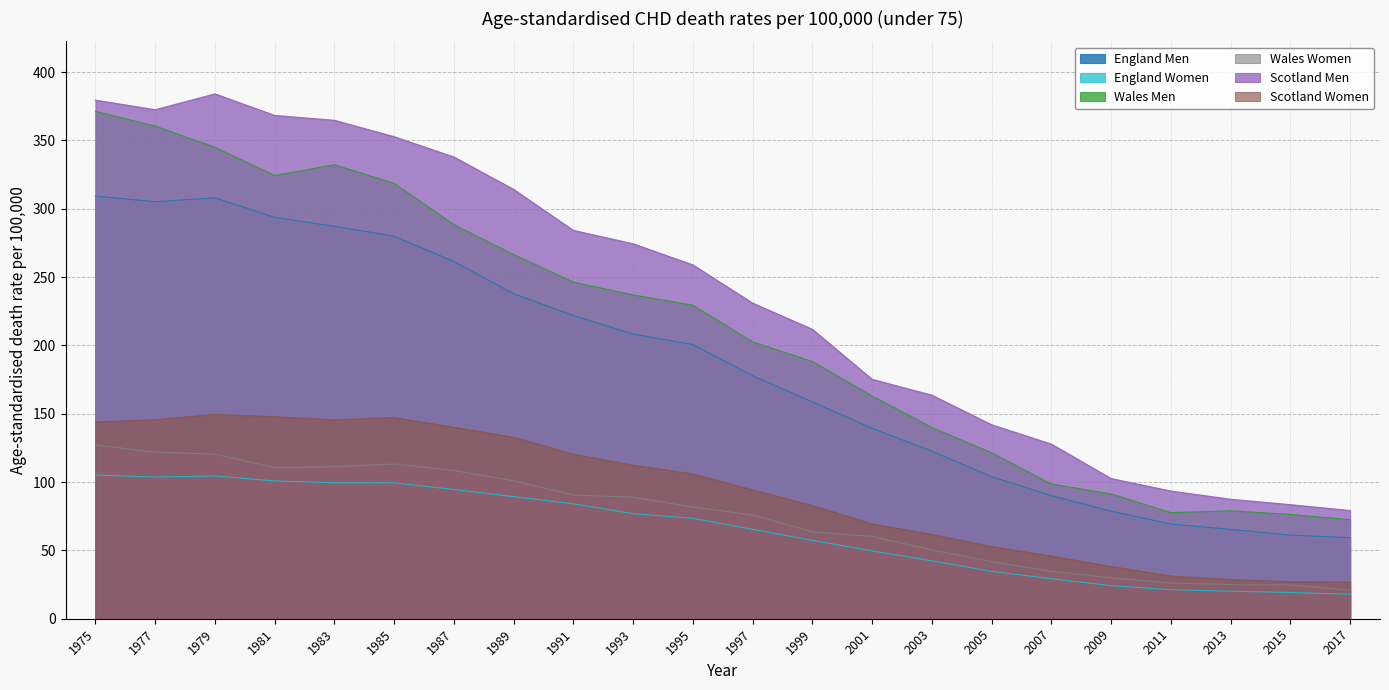

Does the chart have visible grid lines?

Yes